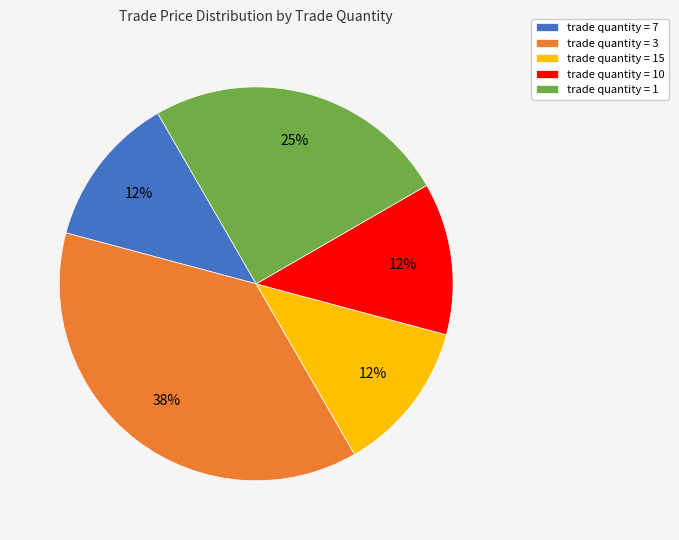

Which slice is the largest?

trade quantity = 3